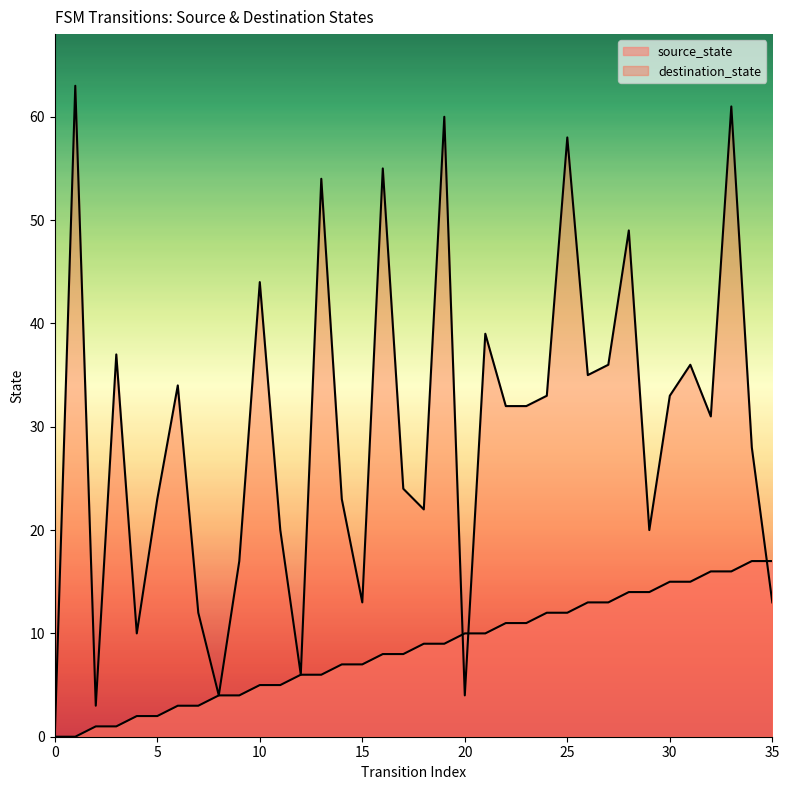

Which series has the largest range (max minus min)?

destination_state